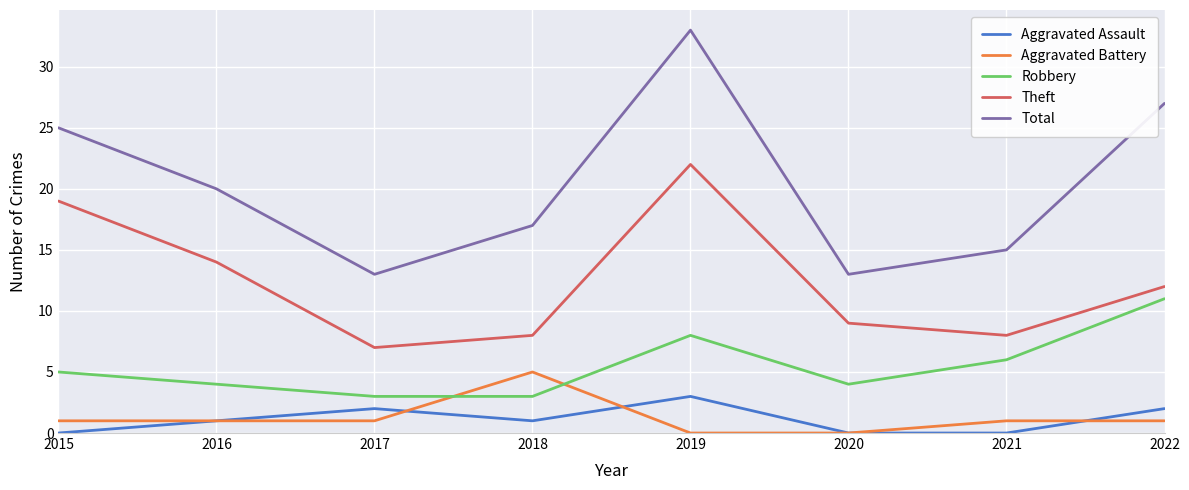

Where is the first local maximum for Aggravated Assault?

2017